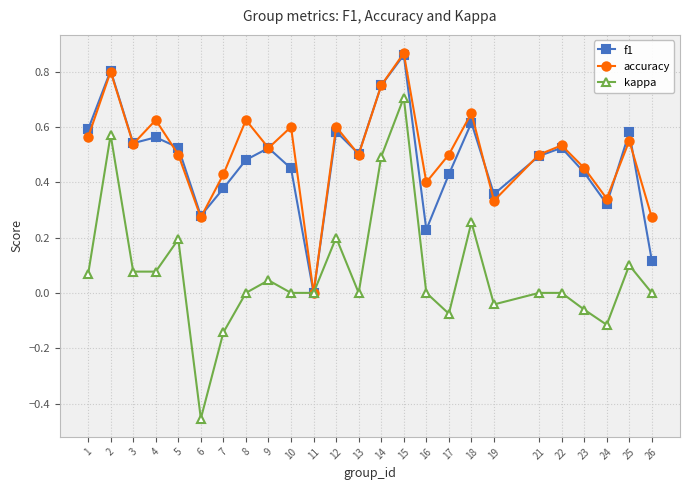

What are all the series names shown in the legend?

f1, accuracy, kappa